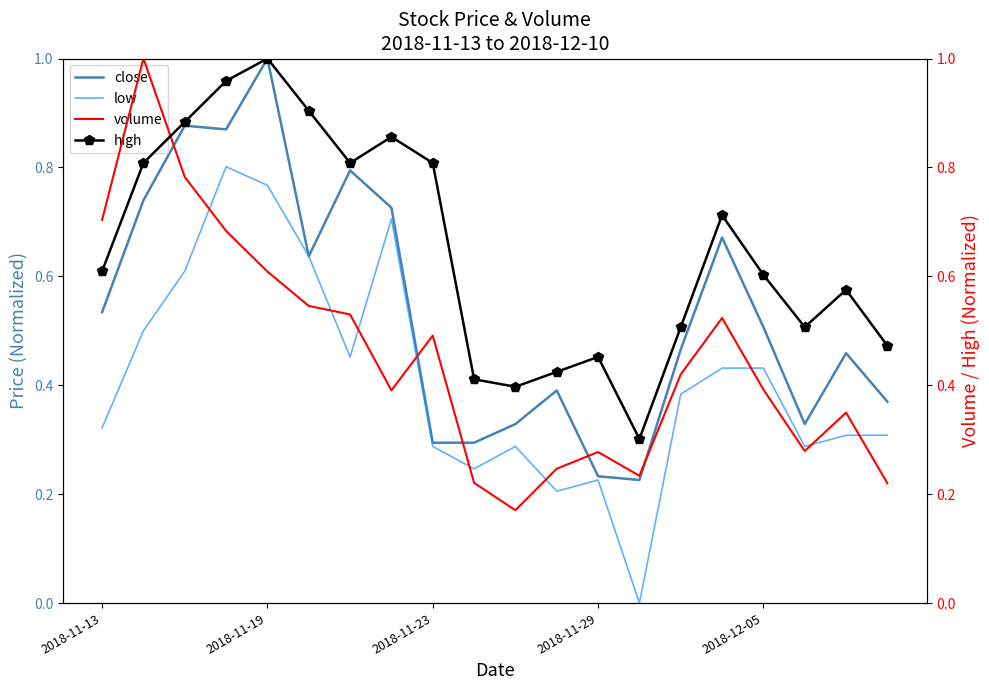

True or false: high and low intersect in this chart.

False